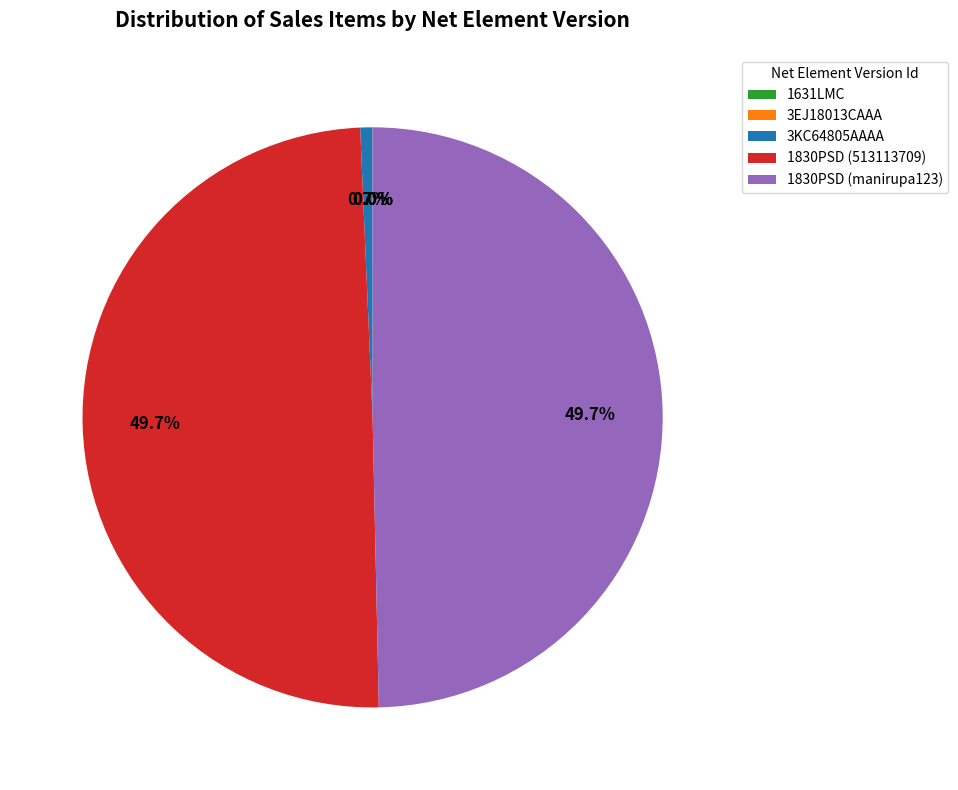

How much of the chart is everything except 1830PSD (513113709)?

50.3%